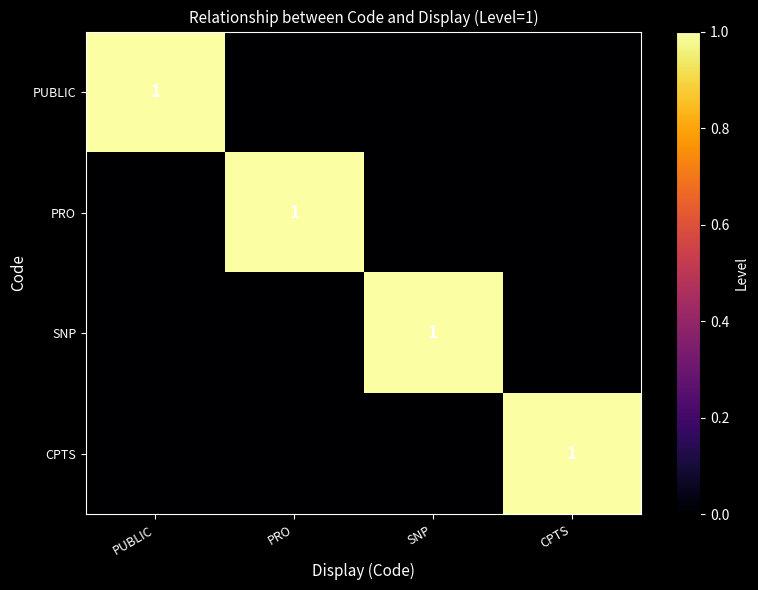

The value of PUBLIC at PUBLIC is 1. True or false?

True